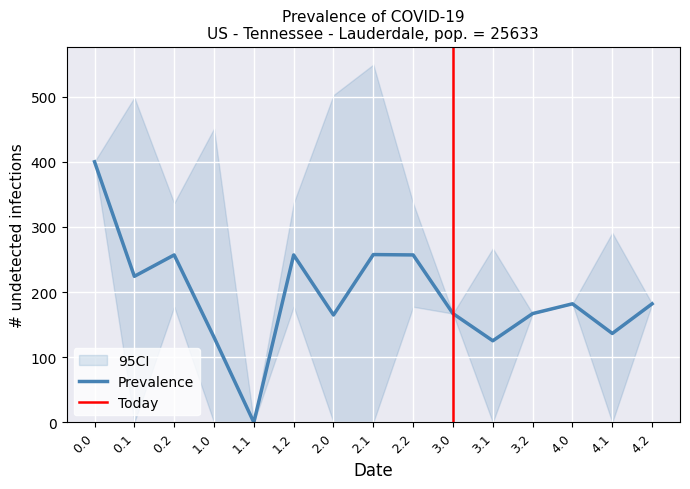

What is the label of the 7th point from the right?

2.2